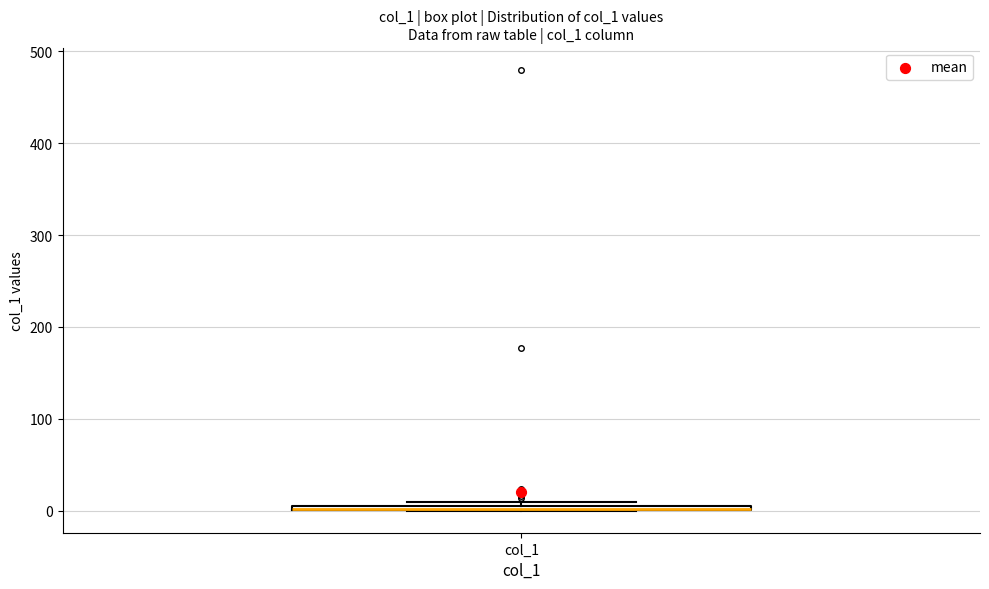

Where is the lower edge of the box for col_1 on the y-axis? The values are not printed on the chart, so give them approximately, as read against the axis.

0